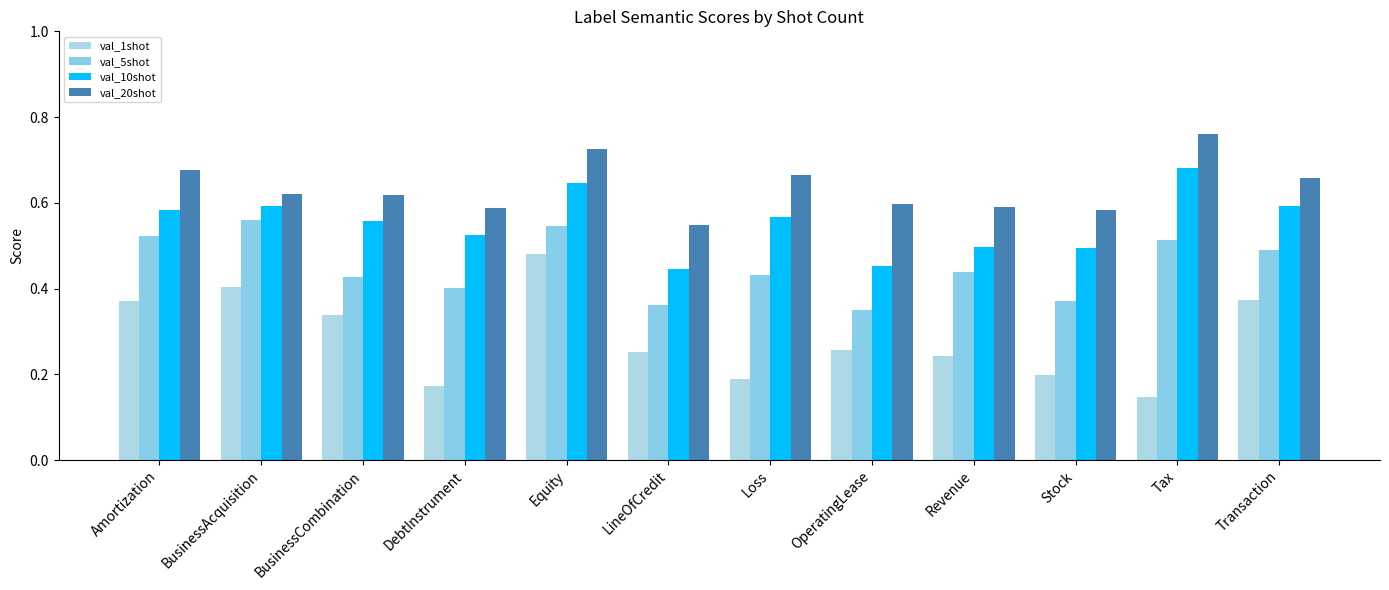

The val_5shot series shows 0.2 at Revenue. True or false?

False